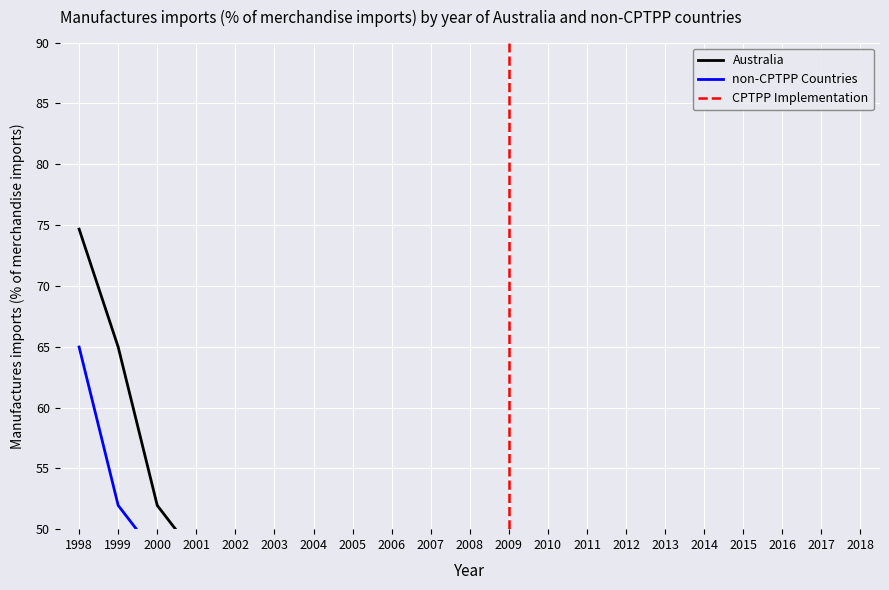

What are all the series names shown in the legend?

Australia, non-CPTPP Countries